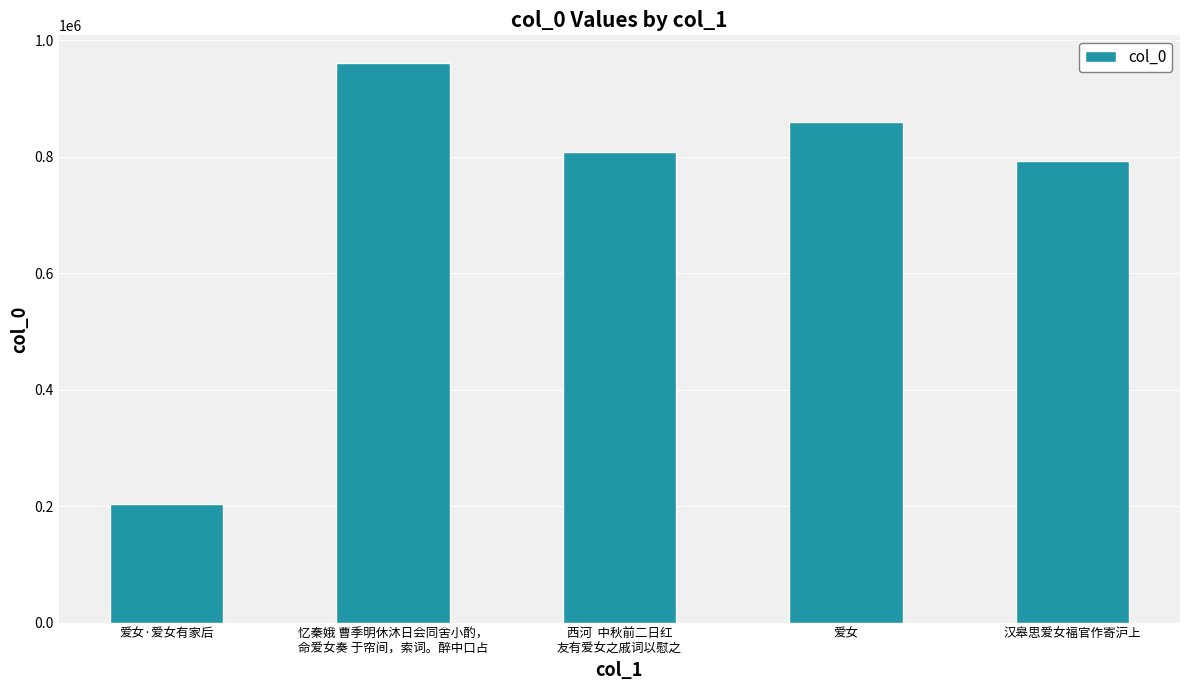

List the labels in order of value, smallest first.

爱女·爱女有家后, 汉皋思爱女福官作寄沪上, 西河  中秋前二日红
友有爱女之戚词以慰之, 爱女, 忆秦娥 曹季明休沐日会同舍小酌，
命爱女奏 于帘间，索词。醉中口占